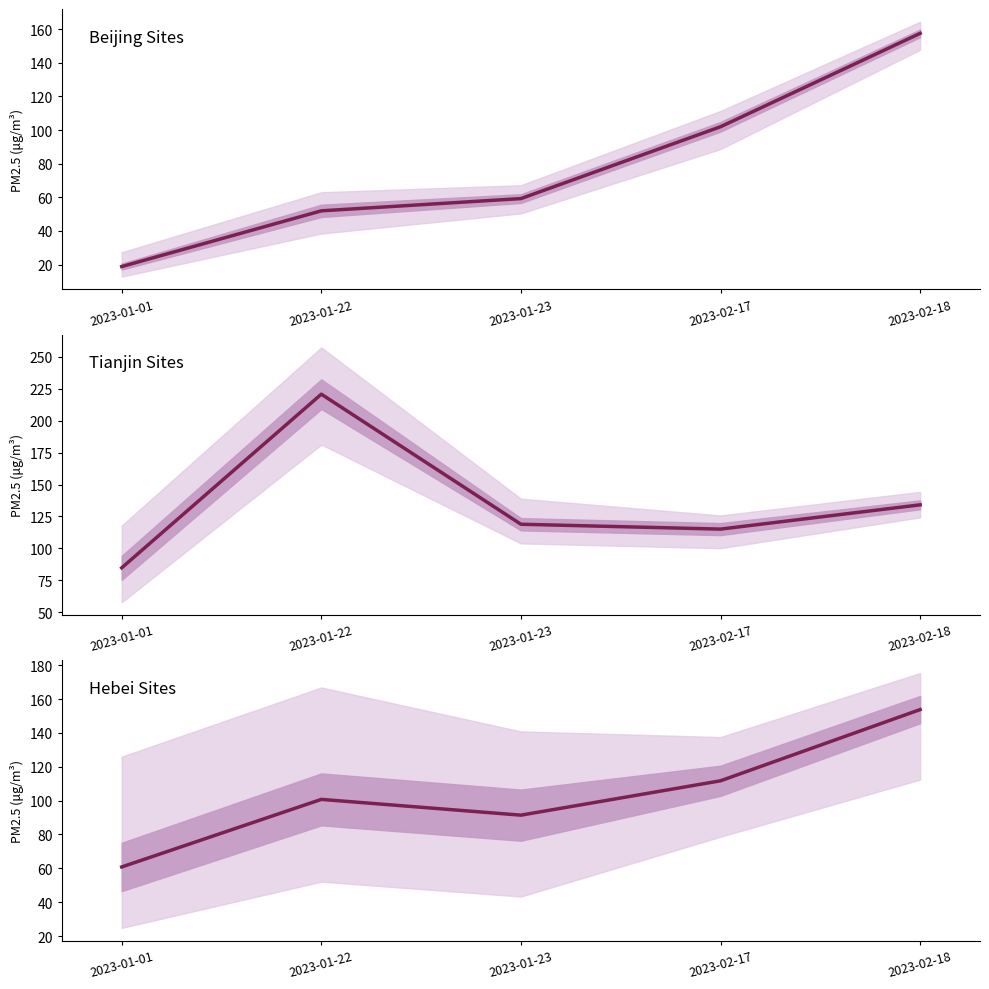

Where is the first local maximum for Hebei Sites?

2023-01-22